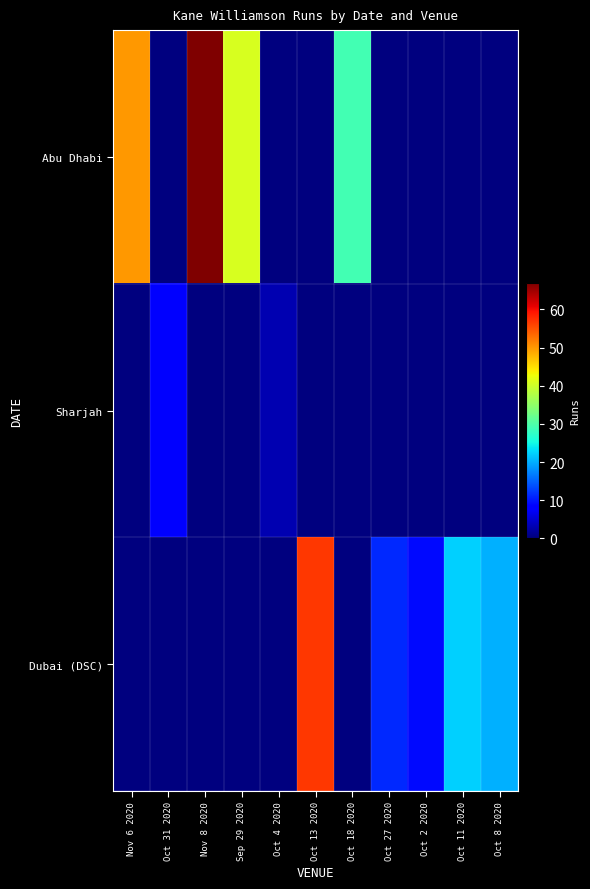

Reading left to right, extract all data points from this chart.

Abu Dhabi: Nov 6 2020=50	Oct 31 2020=0	Nov 8 2020=67	Sep 29 2020=41	Oct 4 2020=0	Oct 13 2020=0	Oct 18 2020=29	Oct 27 2020=0	Oct 2 2020=0	Oct 11 2020=0	Oct 8 2020=0
Sharjah: Nov 6 2020=0	Oct 31 2020=8	Nov 8 2020=0	Sep 29 2020=0	Oct 4 2020=3	Oct 13 2020=0	Oct 18 2020=0	Oct 27 2020=0	Oct 2 2020=0	Oct 11 2020=0	Oct 8 2020=0
Dubai (DSC): Nov 6 2020=0	Oct 31 2020=0	Nov 8 2020=0	Sep 29 2020=0	Oct 4 2020=0	Oct 13 2020=57	Oct 18 2020=0	Oct 27 2020=11	Oct 2 2020=9	Oct 11 2020=22	Oct 8 2020=20